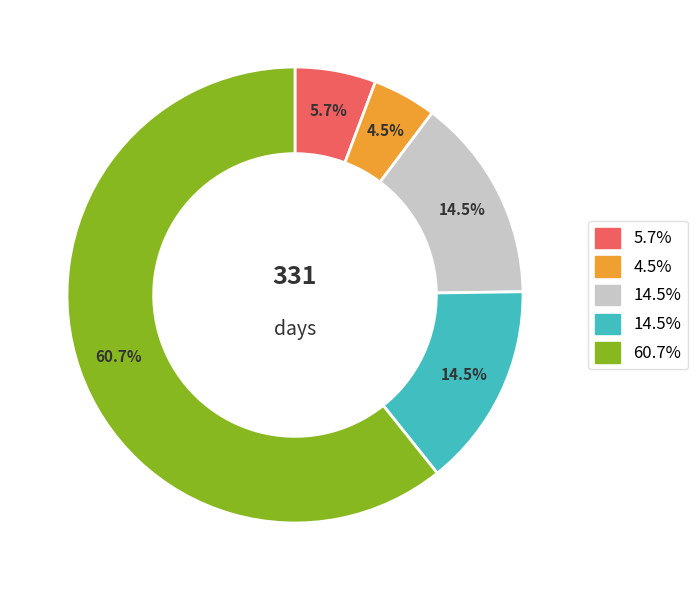

Is there any slice that represents more than half of the pie?

Yes